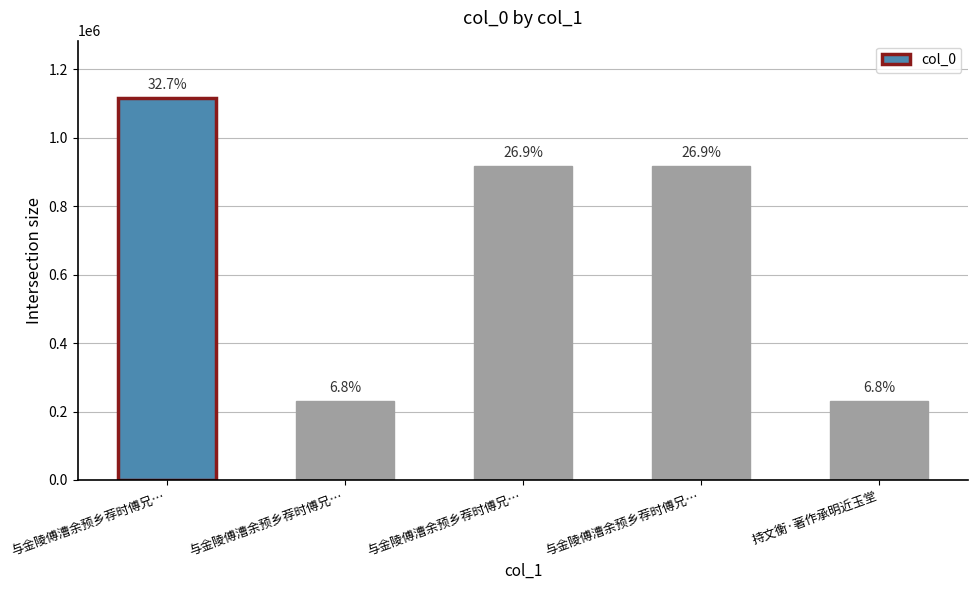

How many bars are there in total?

5